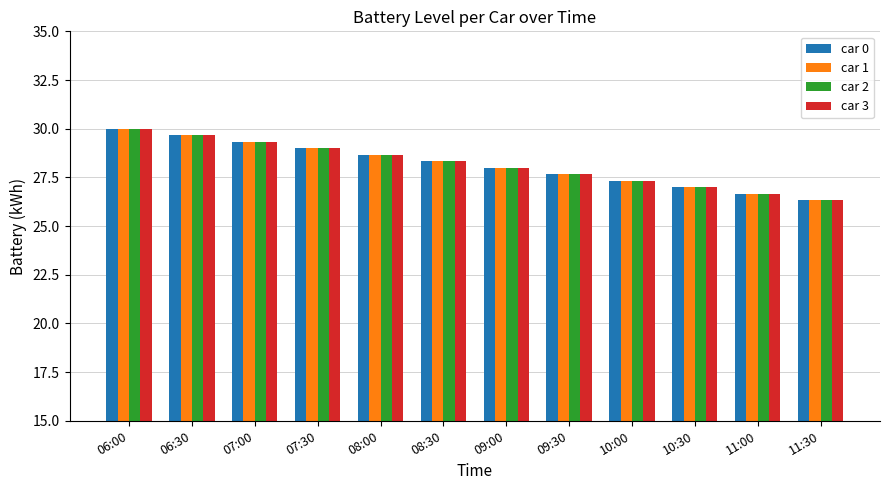

At which label does car 0 reach its peak?

06:00